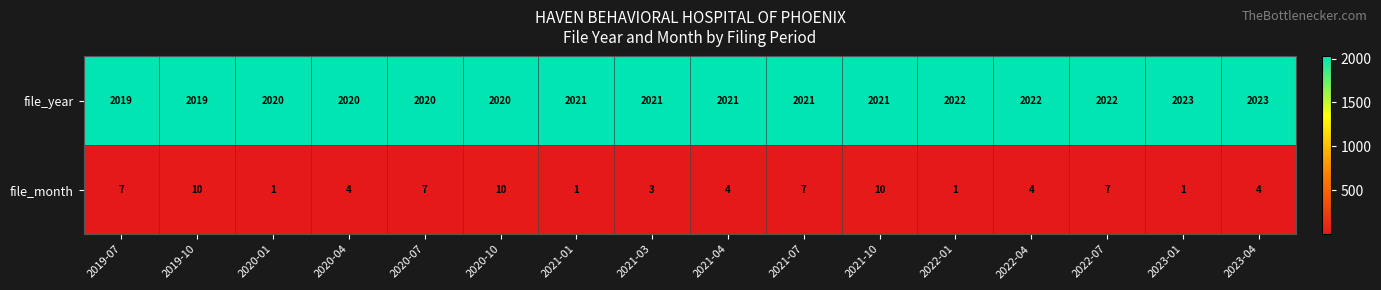

What is the difference between the highest and lowest values at 2020-01?

2019